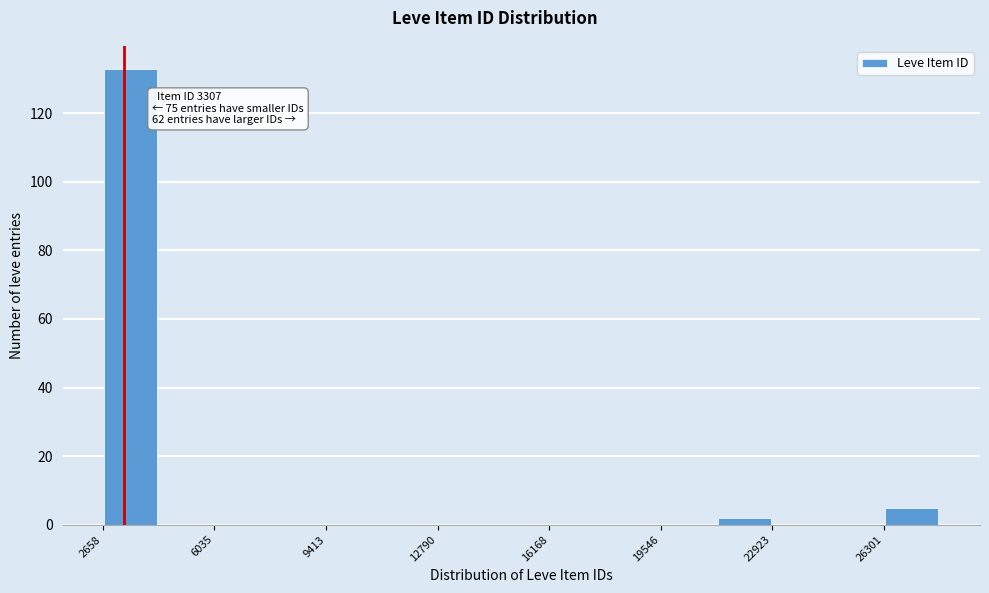

Read against the x-axis, roughly where is the centre of the tallest bar?

3500